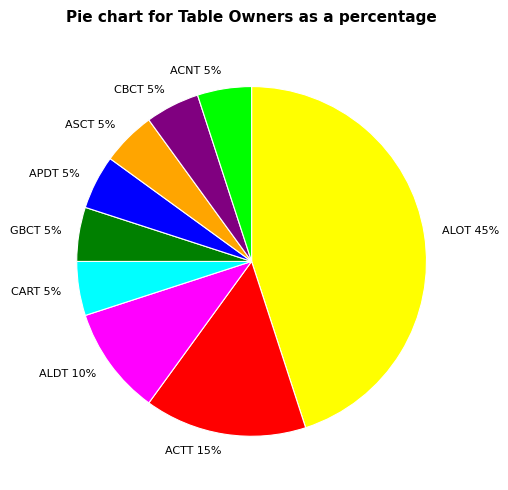

To the nearest percent, what is the combined percentage of ALDT 10% and CART 5%?

15%